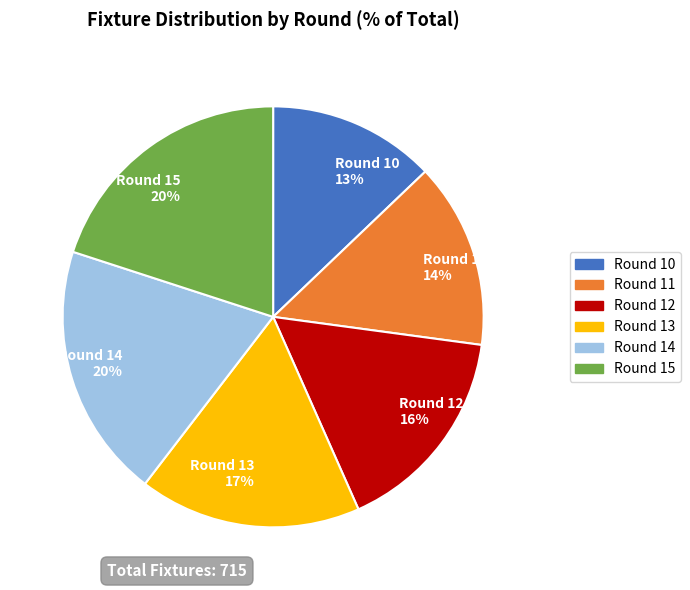

Is it true that Round 14 is 20% of the pie?

True